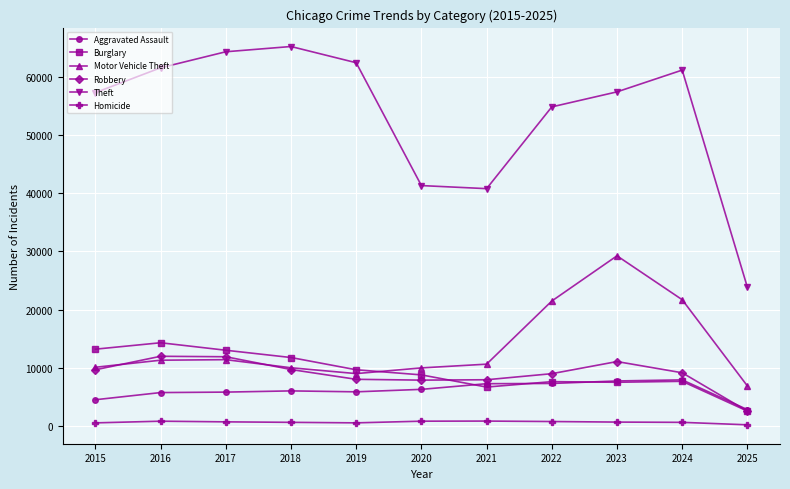

What is the sum of the Theft values at 2017 and 2023?

121869